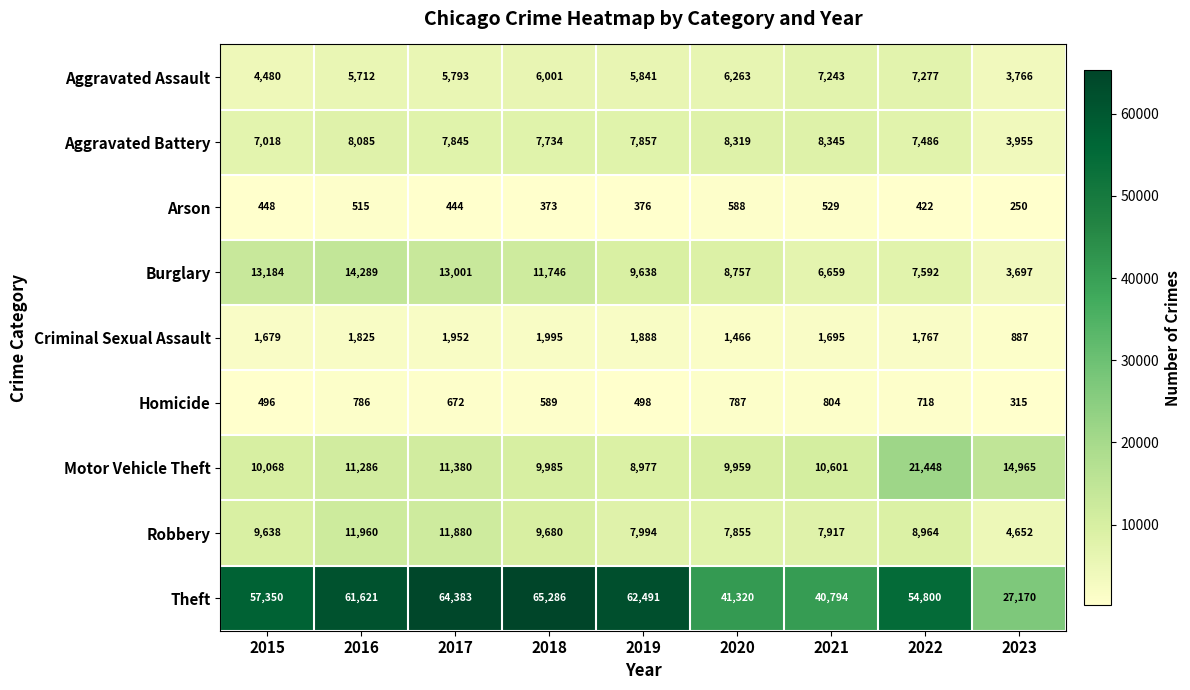

Which series has the largest range (max minus min)?

Theft